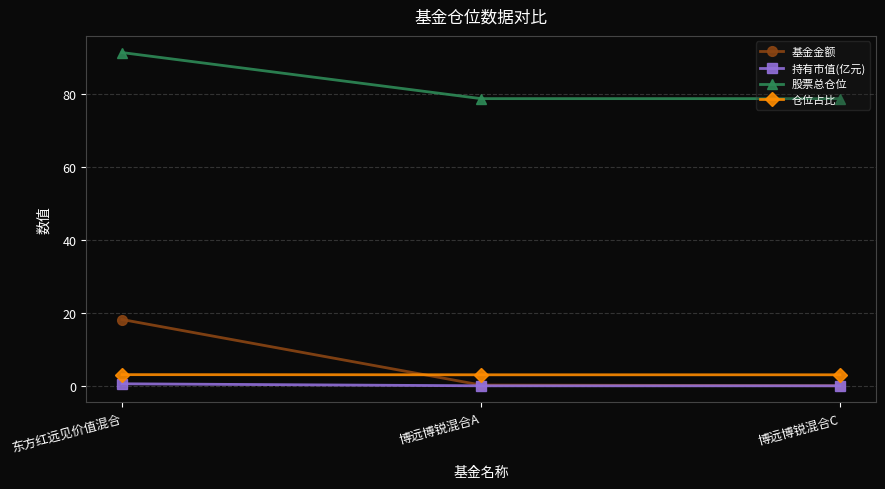

What is the value of the 仓位占比 point at the 3rd from the left?

3.0